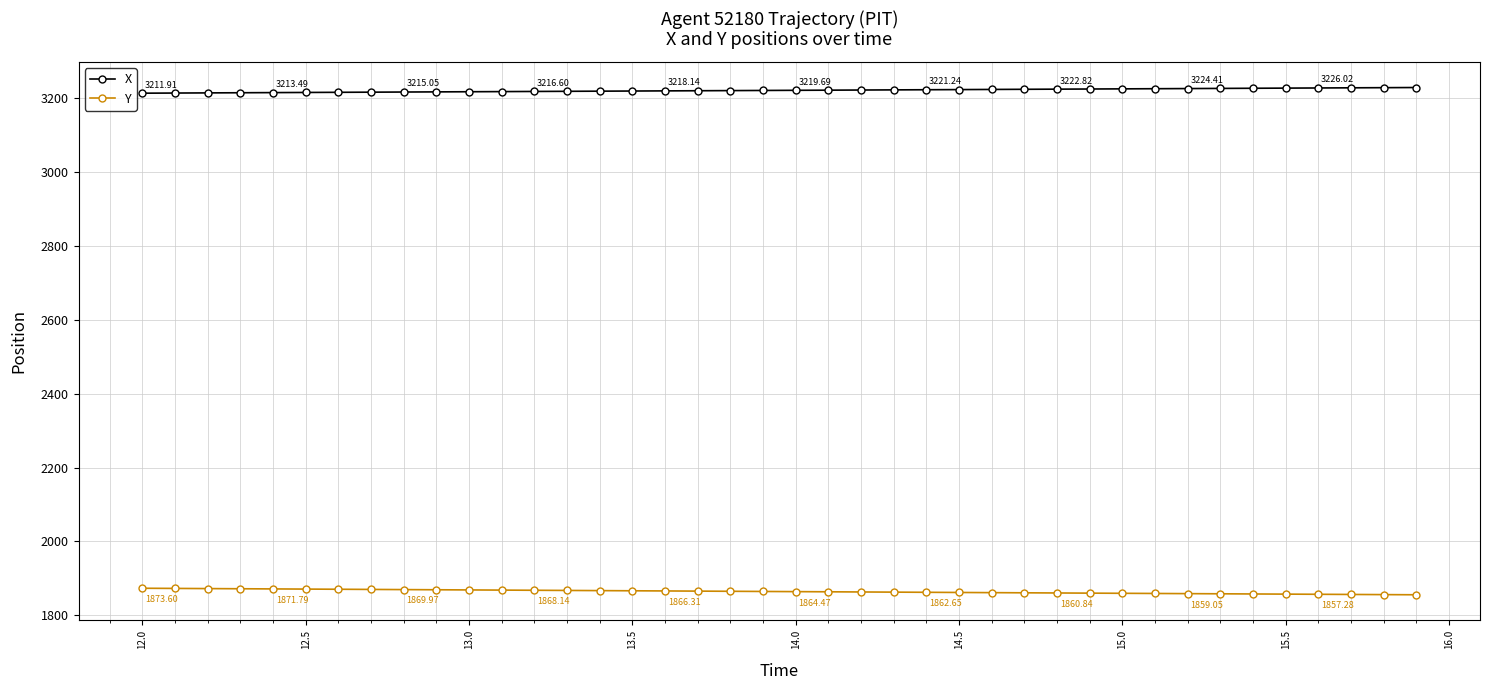

Which series has the largest total across all categories?

X